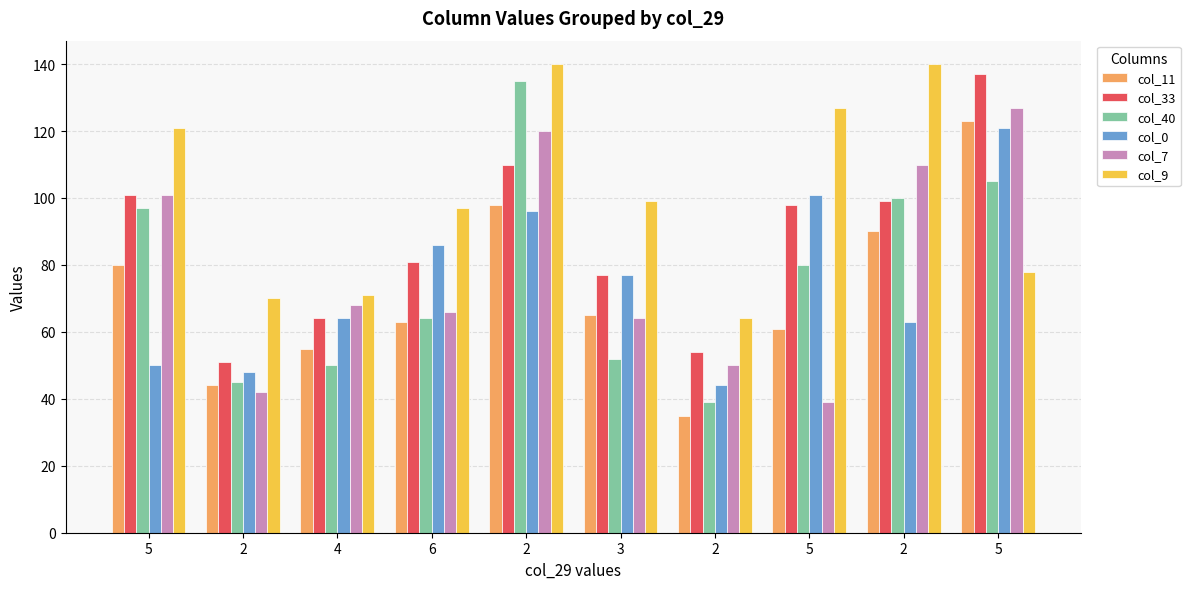

How many bars are there in each group?

6